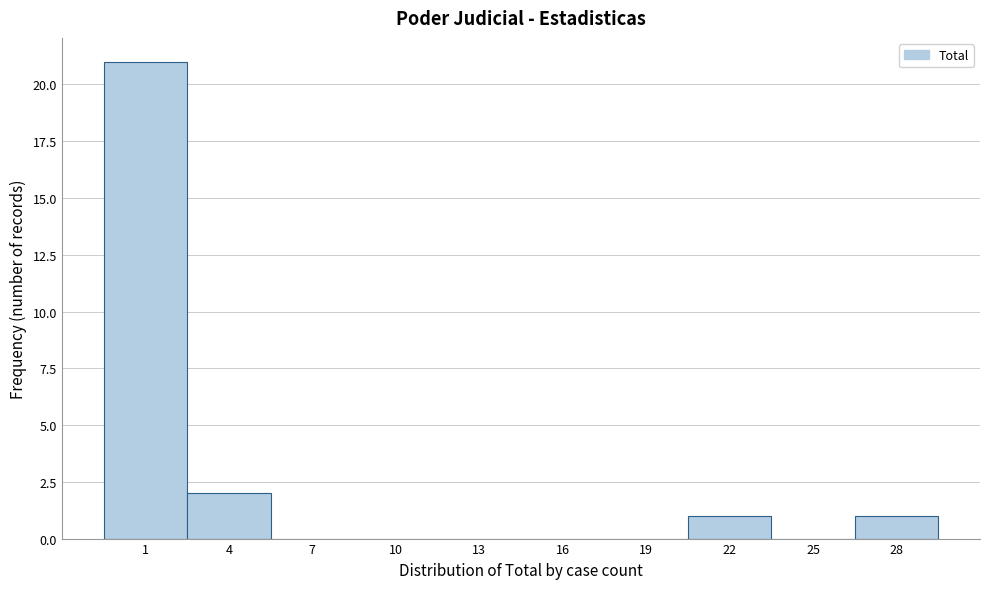

Reading left to right, list all the values displayed in this chart.

1=21	4=2	7=0	10=0	13=0	16=0	19=0	22=1	25=0	28=1